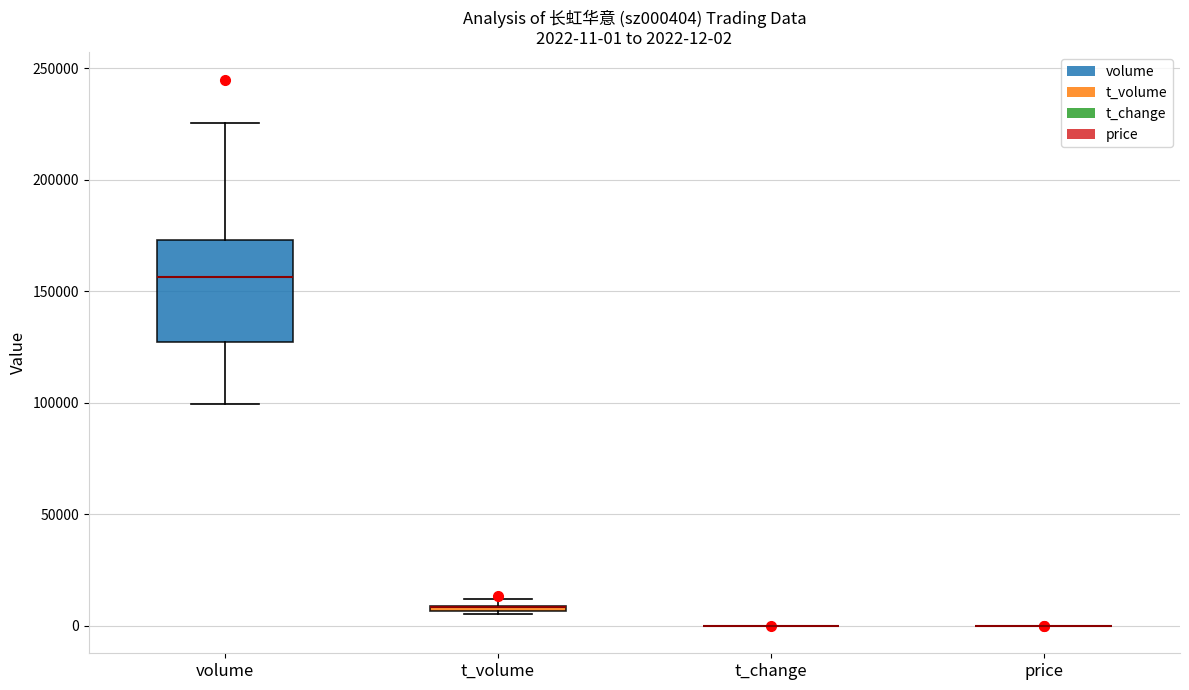

Which box is the tallest, from its lower edge to its upper edge?

volume